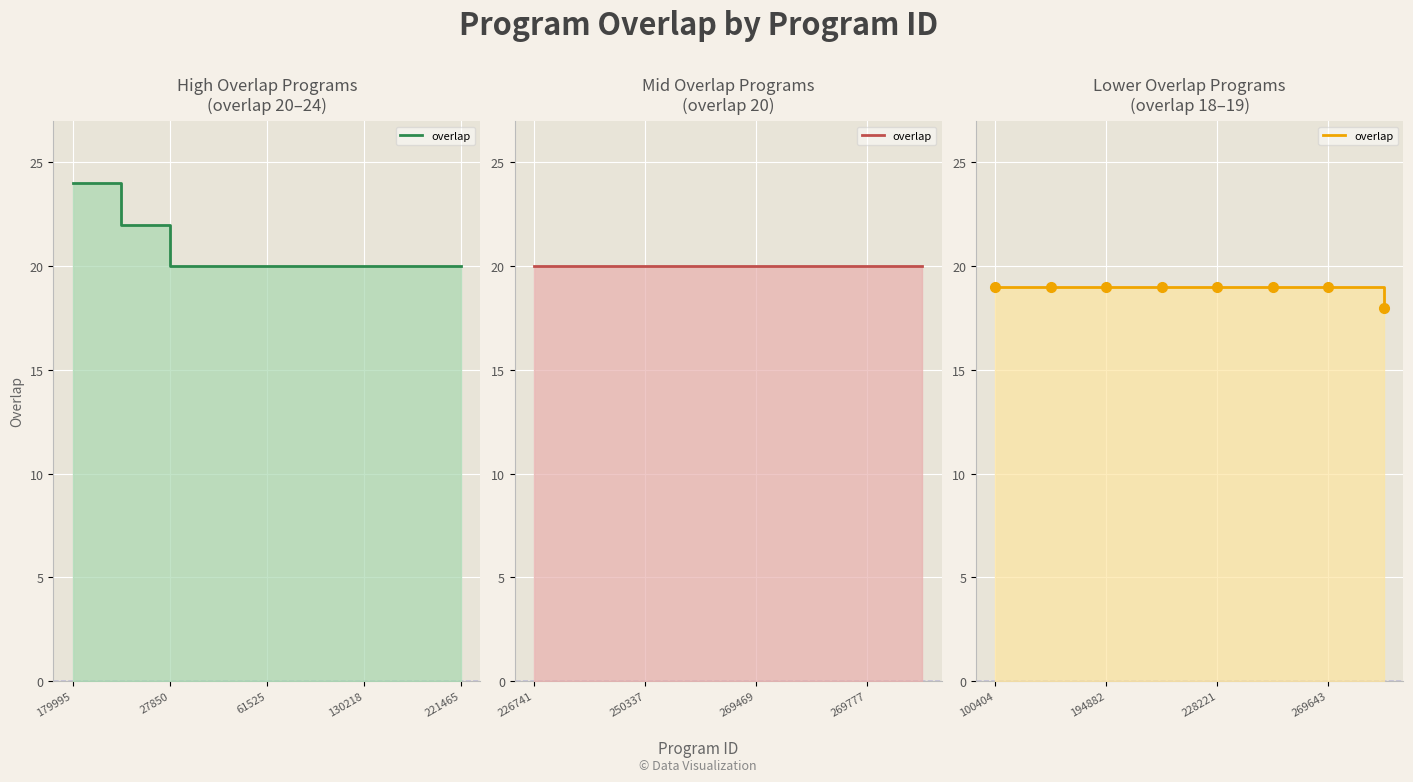

What is the sum of all values?

151